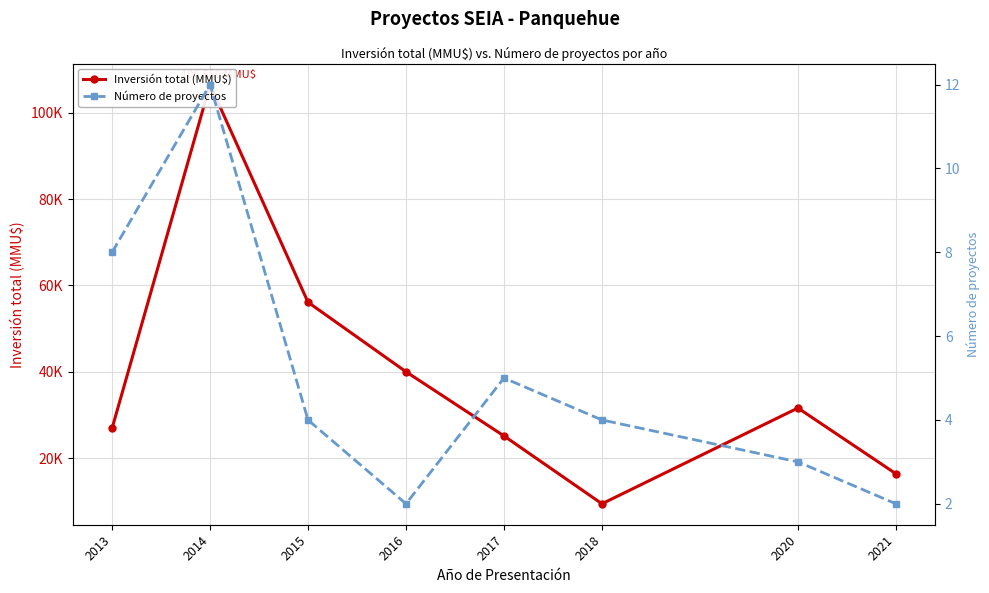

Which has a higher value, 2018 or 2013?

2013